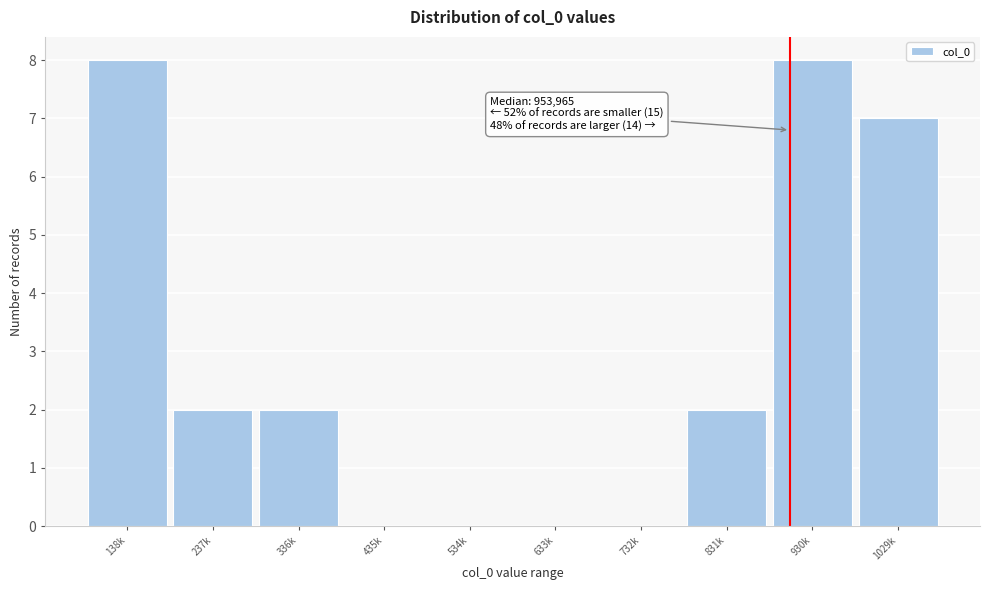

Reading left to right, list all the values displayed in this chart.

138k=8	237k=2	336k=2	435k=0	534k=0	633k=0	732k=0	831k=2	930k=8	1029k=7